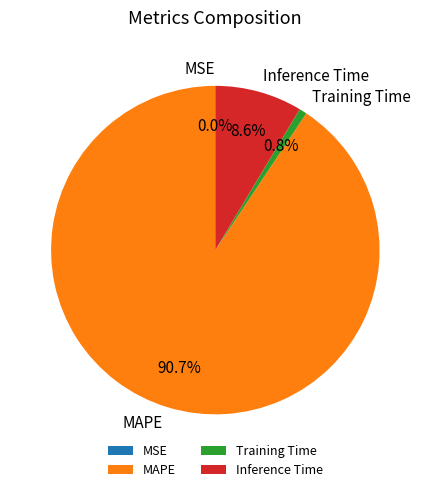

Which slice is the largest?

MAPE